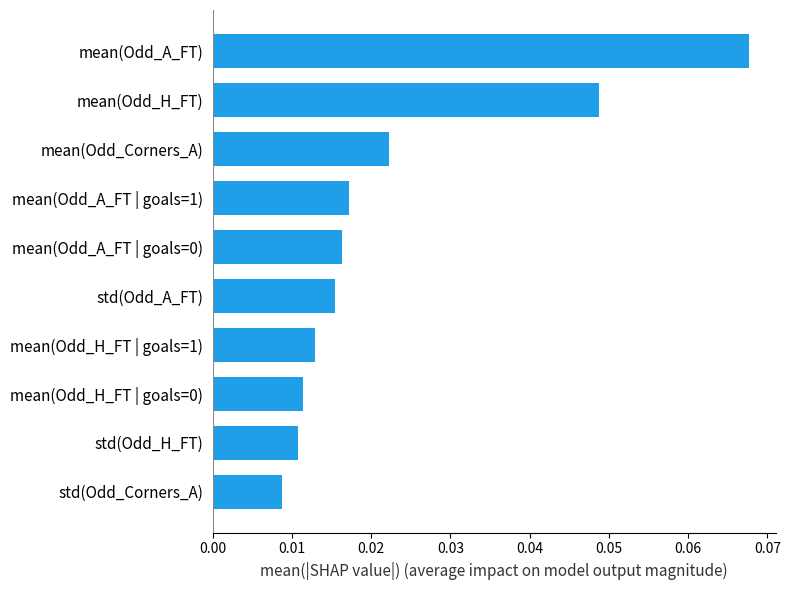

What is the sum of all values?

0.2